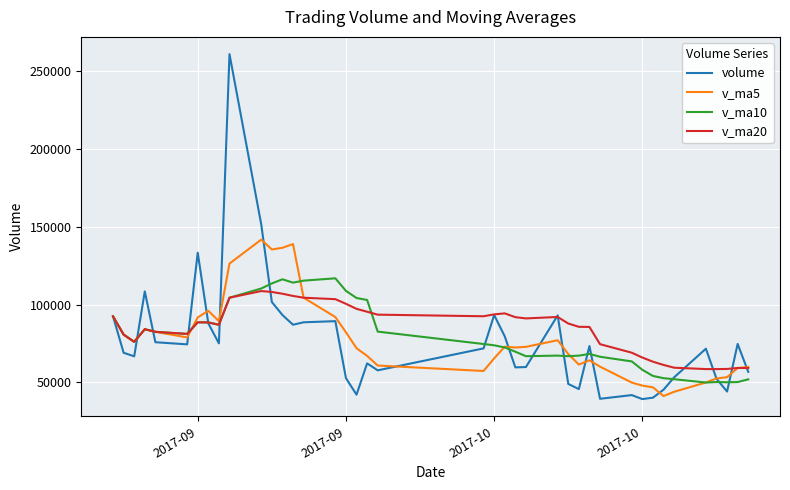

What are all the series names shown in the legend?

volume, v_ma5, v_ma10, v_ma20